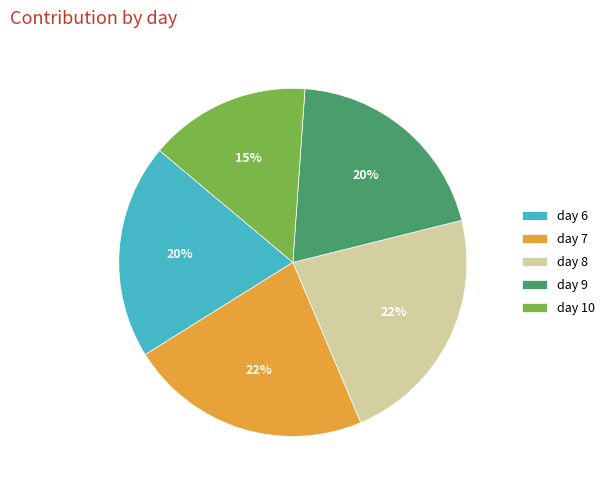

True or false: day 8 accounts for 22% of the total.

True